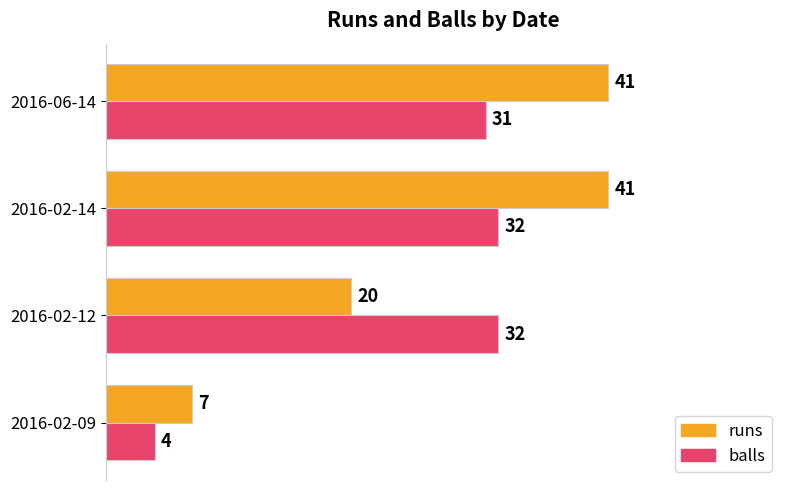

Rank the series at 2016-06-14 from highest to lowest value.

runs, balls